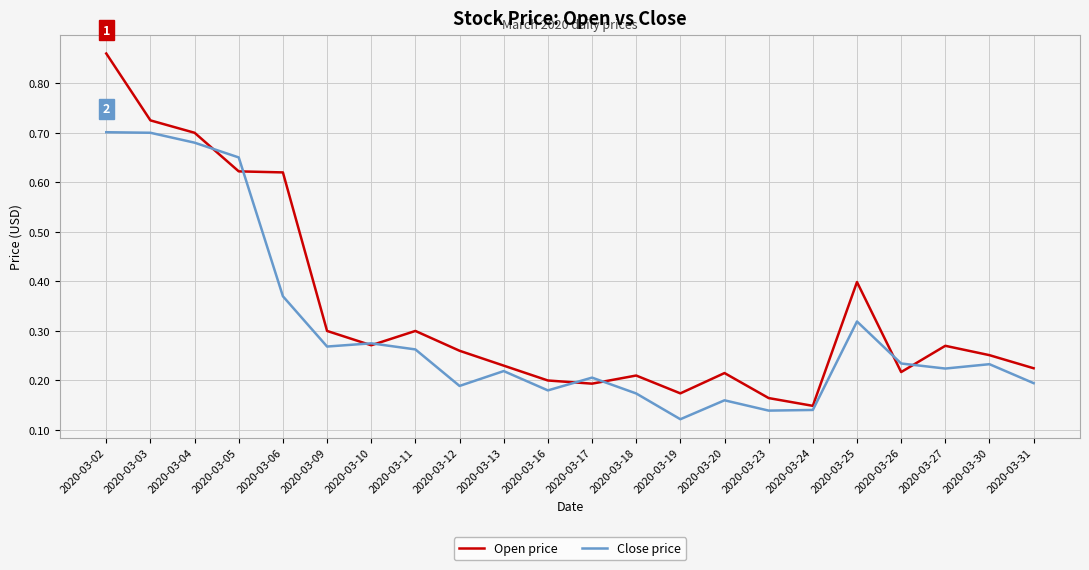

True or false: Close price has more than 0 points higher than both neighbors.

True